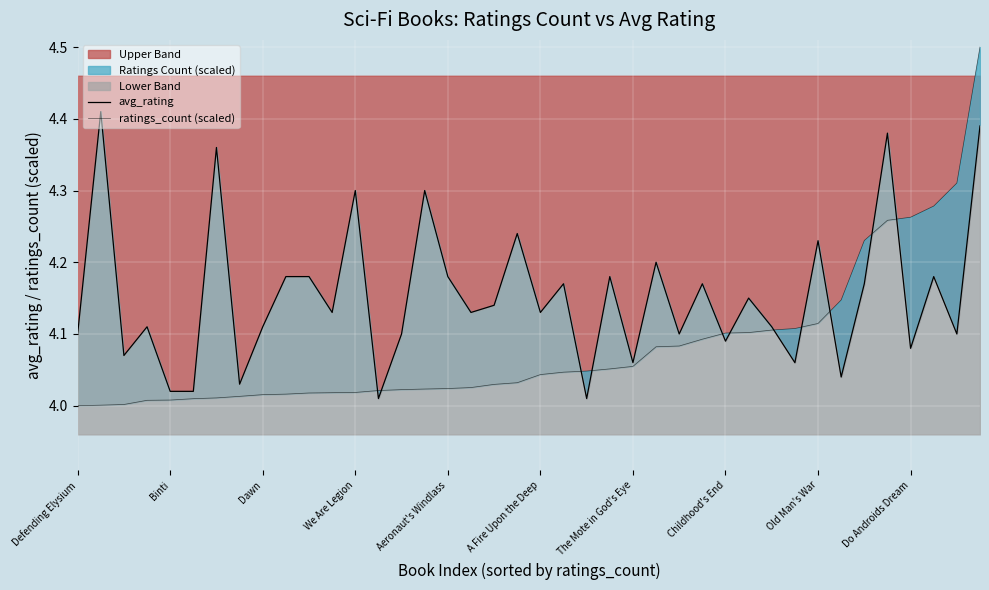

How many lines are shown in the chart?

2